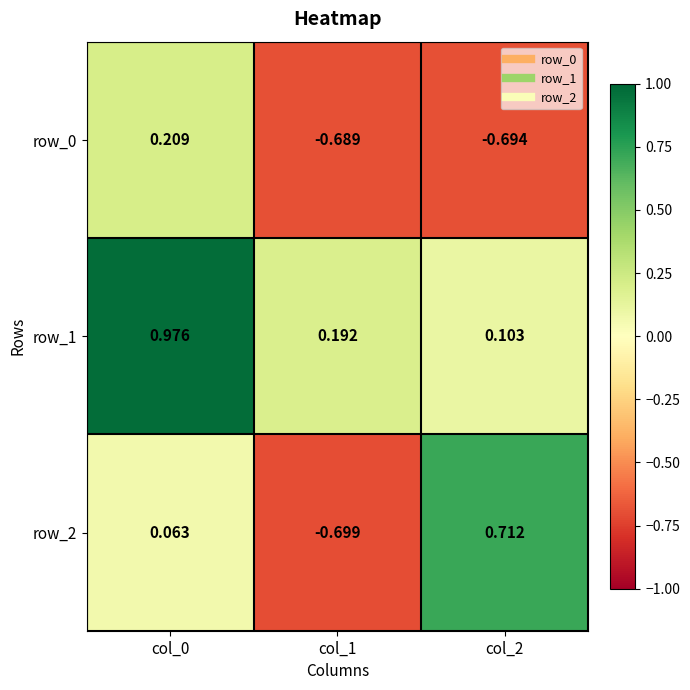

Which series has the largest range (max minus min)?

row_2